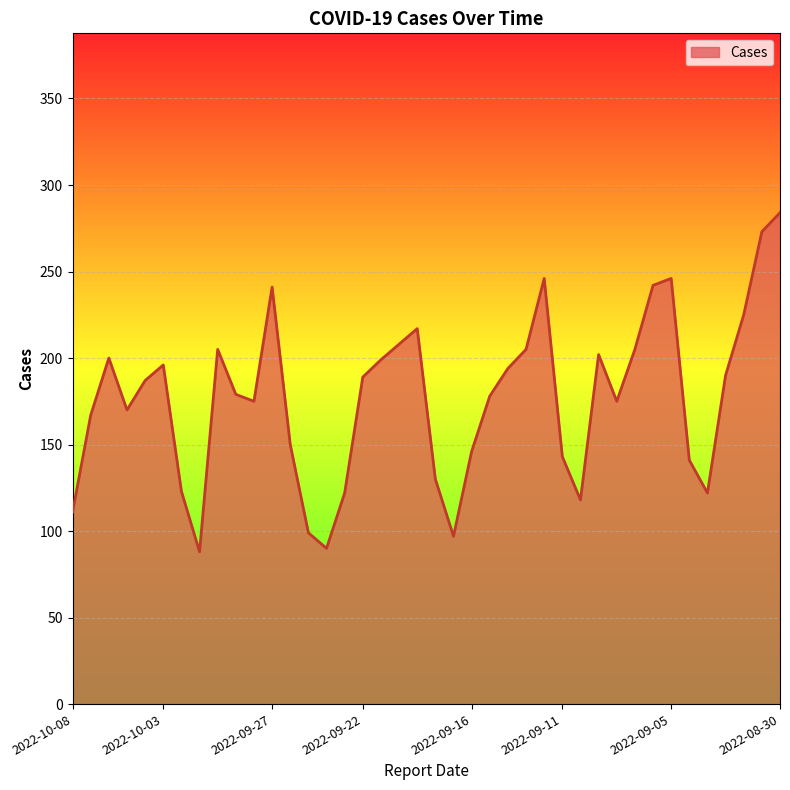

What is the sum of all values?

7078